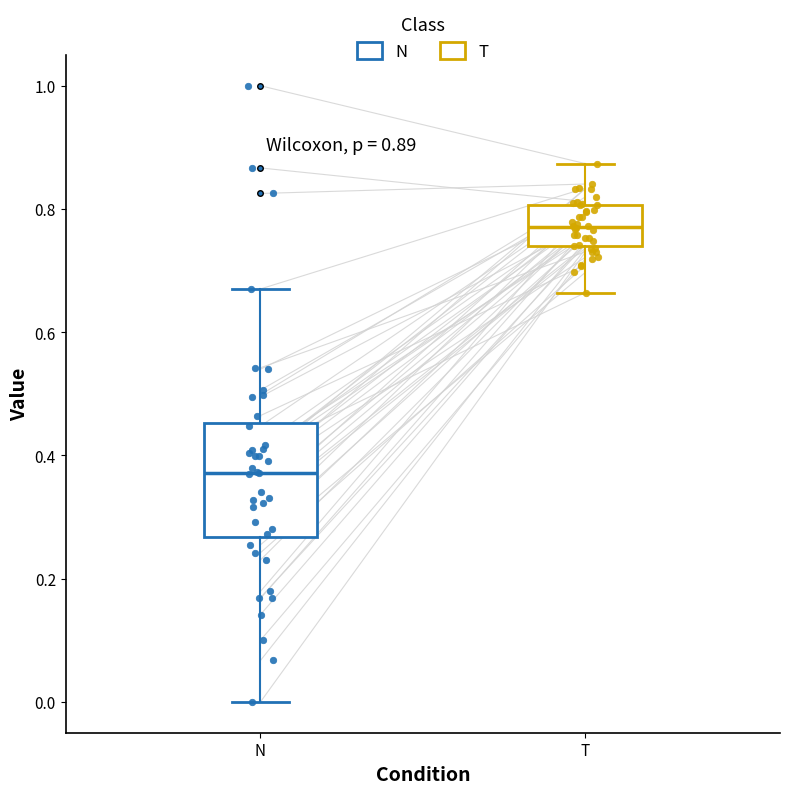

Which box has the lowest median line?

N